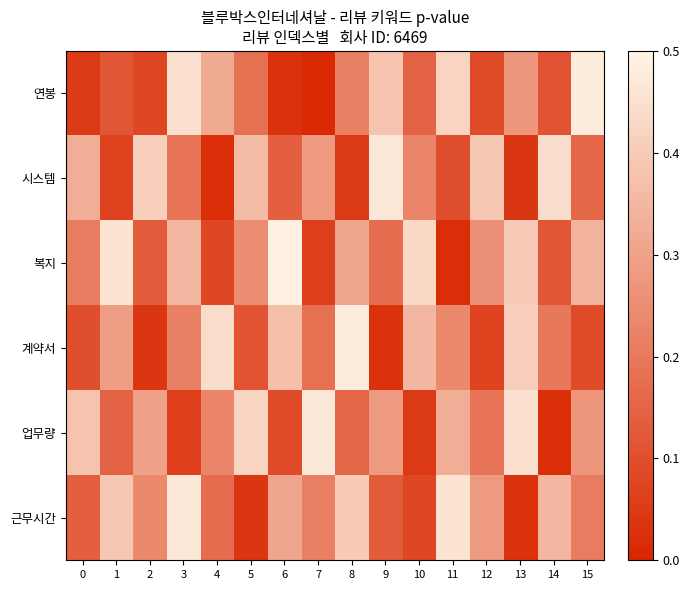

Which label corresponds to the largest value in the chart?

6